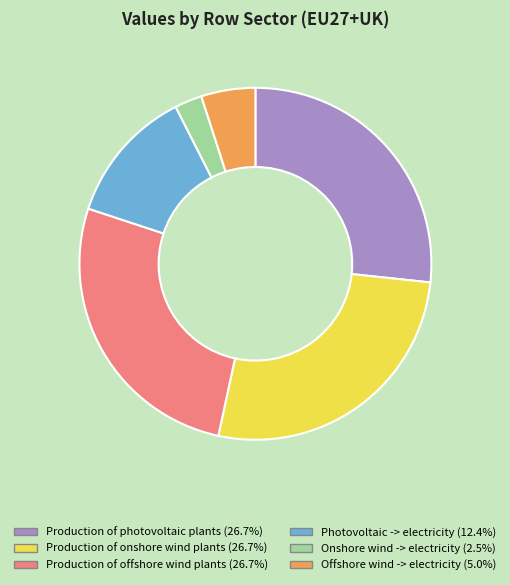

Which slice is the smallest?

Onshore wind -> electricity